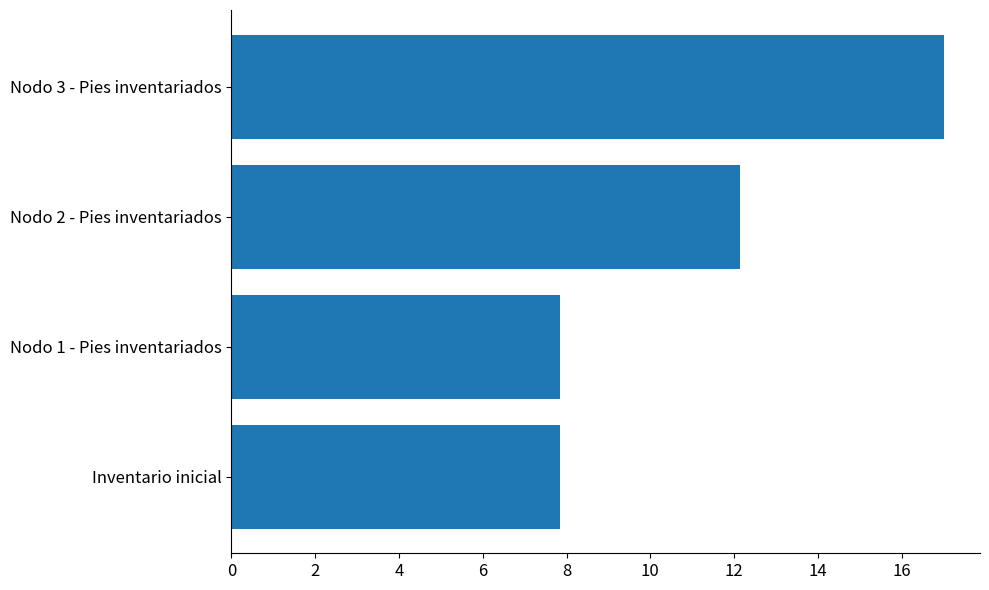

Count the number of values greater than 12.

2